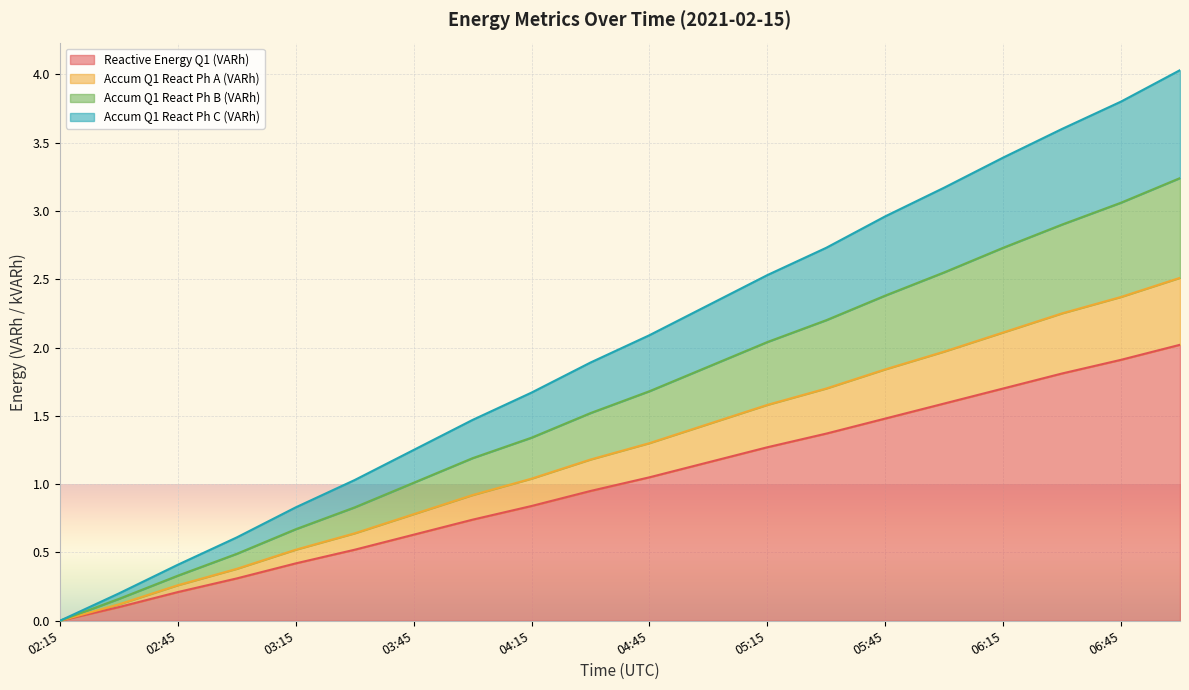

How many data points in Accum Q1 React Ph B (VARh) are above 1?

14